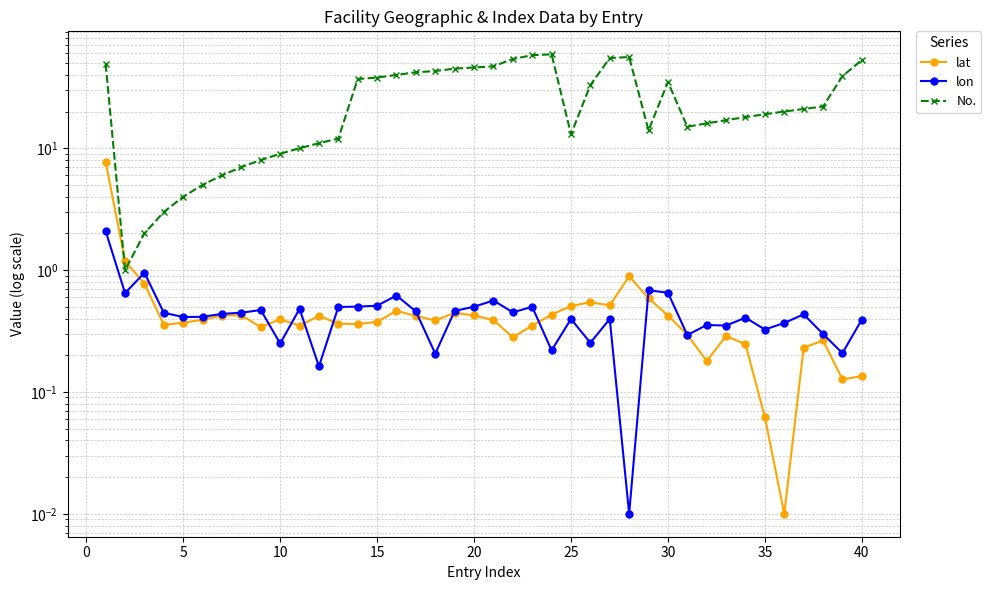

Reading left to right, what are all the values shown in this chart?

lat: 7.7	1.2	0.8	0.4	0.4	0.4	0.4	0.4	0.3	0.4	0.3	0.4	0.4	0.4	0.4	0.5	0.4	0.4	0.4	0.4	0.4	0.3	0.4	0.4	0.5	0.5	0.5	0.9	0.6	0.4	0.3	0.2	0.3	0.2	0.1	0.0	0.2	0.3	0.1	0.1
lon: 2.1	0.6	1.0	0.4	0.4	0.4	0.4	0.4	0.5	0.2	0.5	0.2	0.5	0.5	0.5	0.6	0.5	0.2	0.5	0.5	0.6	0.4	0.5	0.2	0.4	0.3	0.4	0.0	0.7	0.7	0.3	0.4	0.4	0.4	0.3	0.4	0.4	0.3	0.2	0.4
No.: 49.0	1.0	2.0	3.0	4.0	5.0	6.0	7.0	8.0	9.0	10.0	11.0	12.0	37.0	38.0	40.0	42.0	43.0	45.0	46.0	47.0	54.0	58.0	59.0	13.0	33.0	55.0	56.0	14.0	35.0	15.0	16.0	17.0	18.0	19.0	20.0	21.0	22.0	39.0	53.0